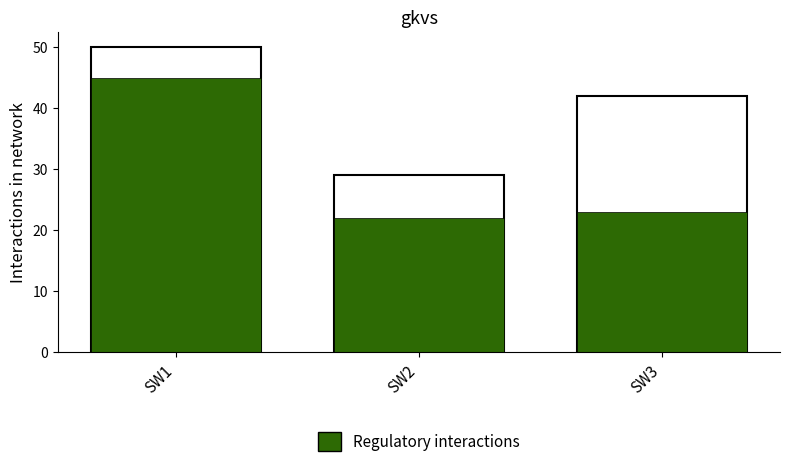

Reading left to right, extract all data points from this chart.

SW1=45	SW2=22	SW3=23